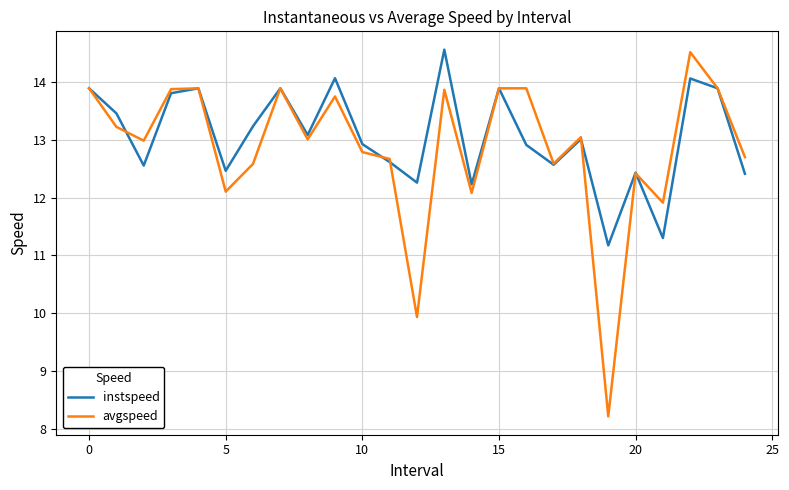

What is the minimum value for instspeed?

11.2